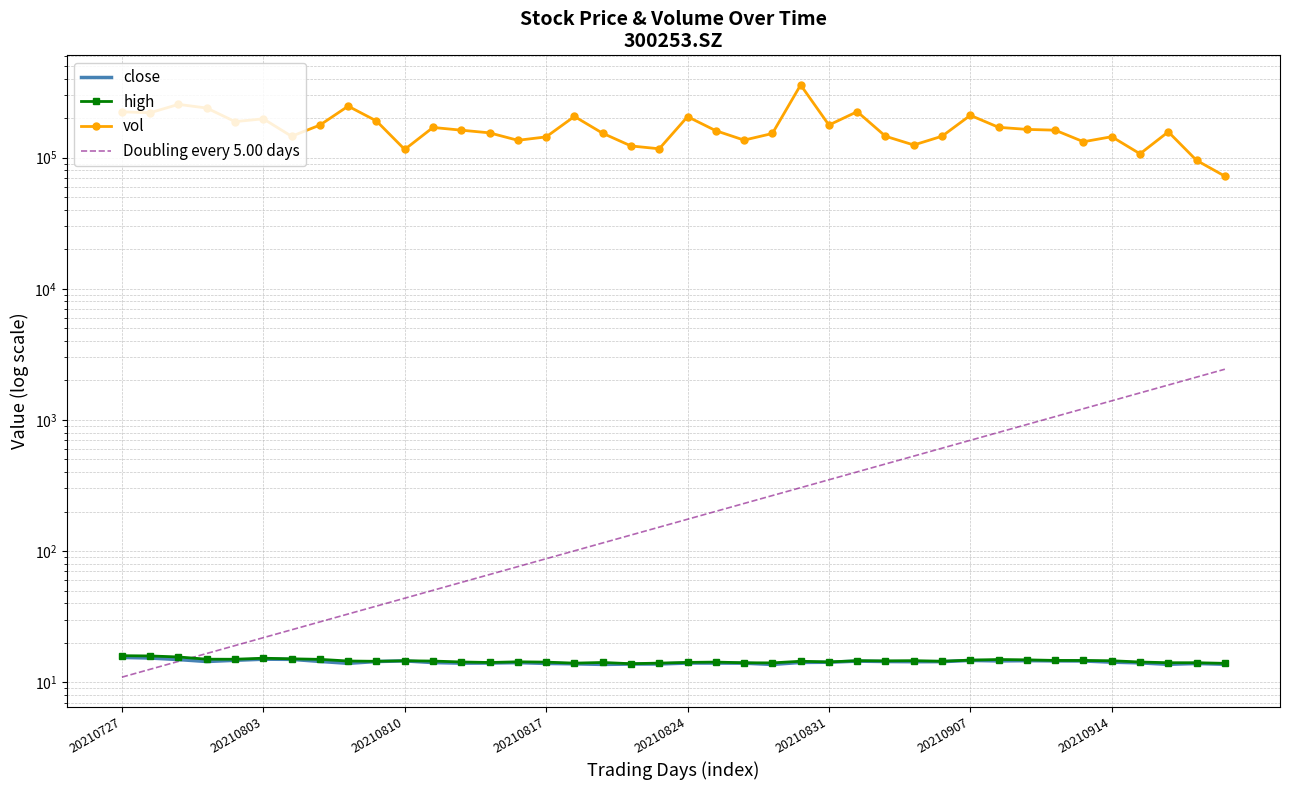

At how many categories does at least one series exceed 347706?

1